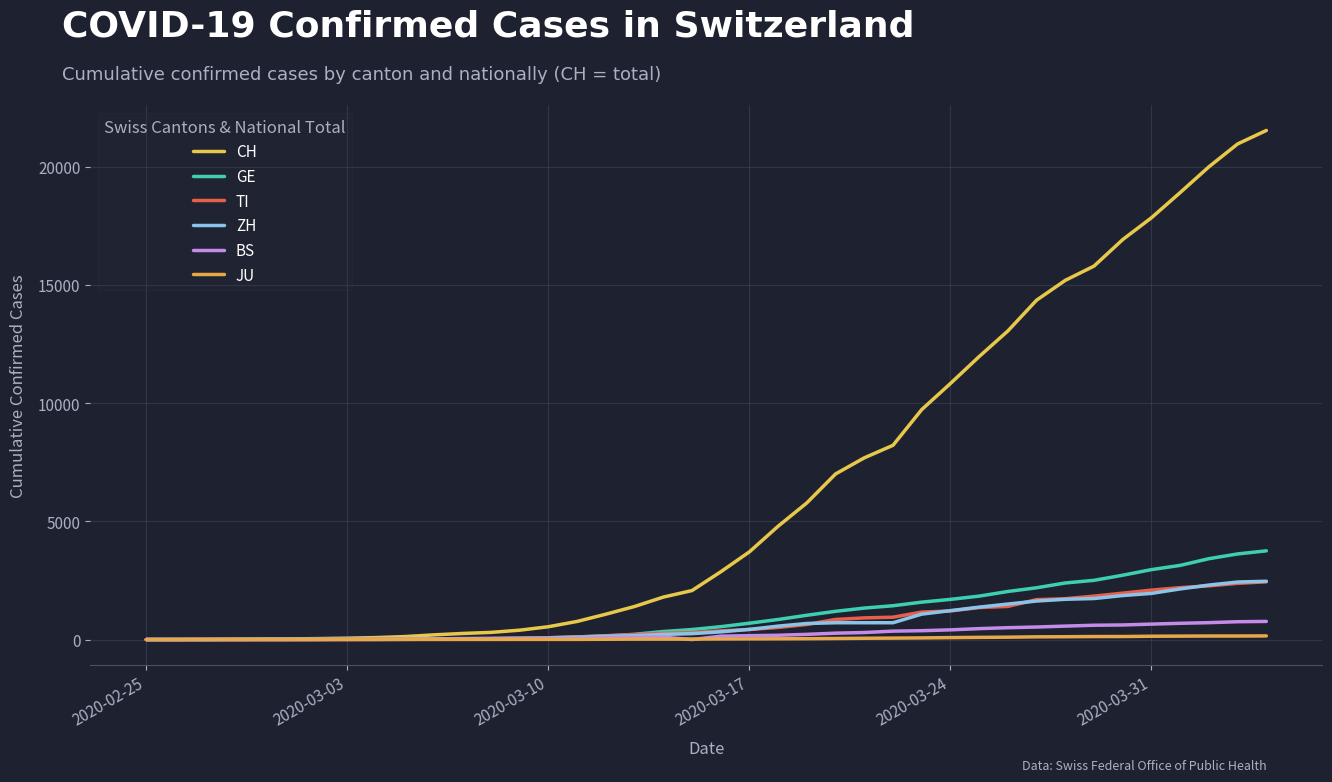

What is the sum of all ZH values?

28694